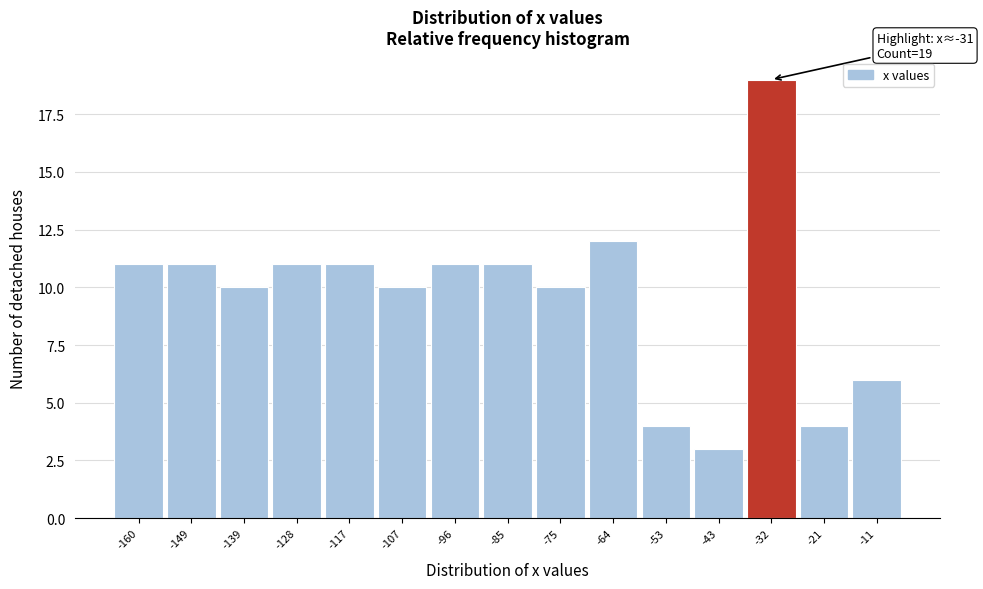

Reading left to right, extract all data points from this chart.

11	11	10	11	11	10	11	11	10	12	4	3	19	4	6